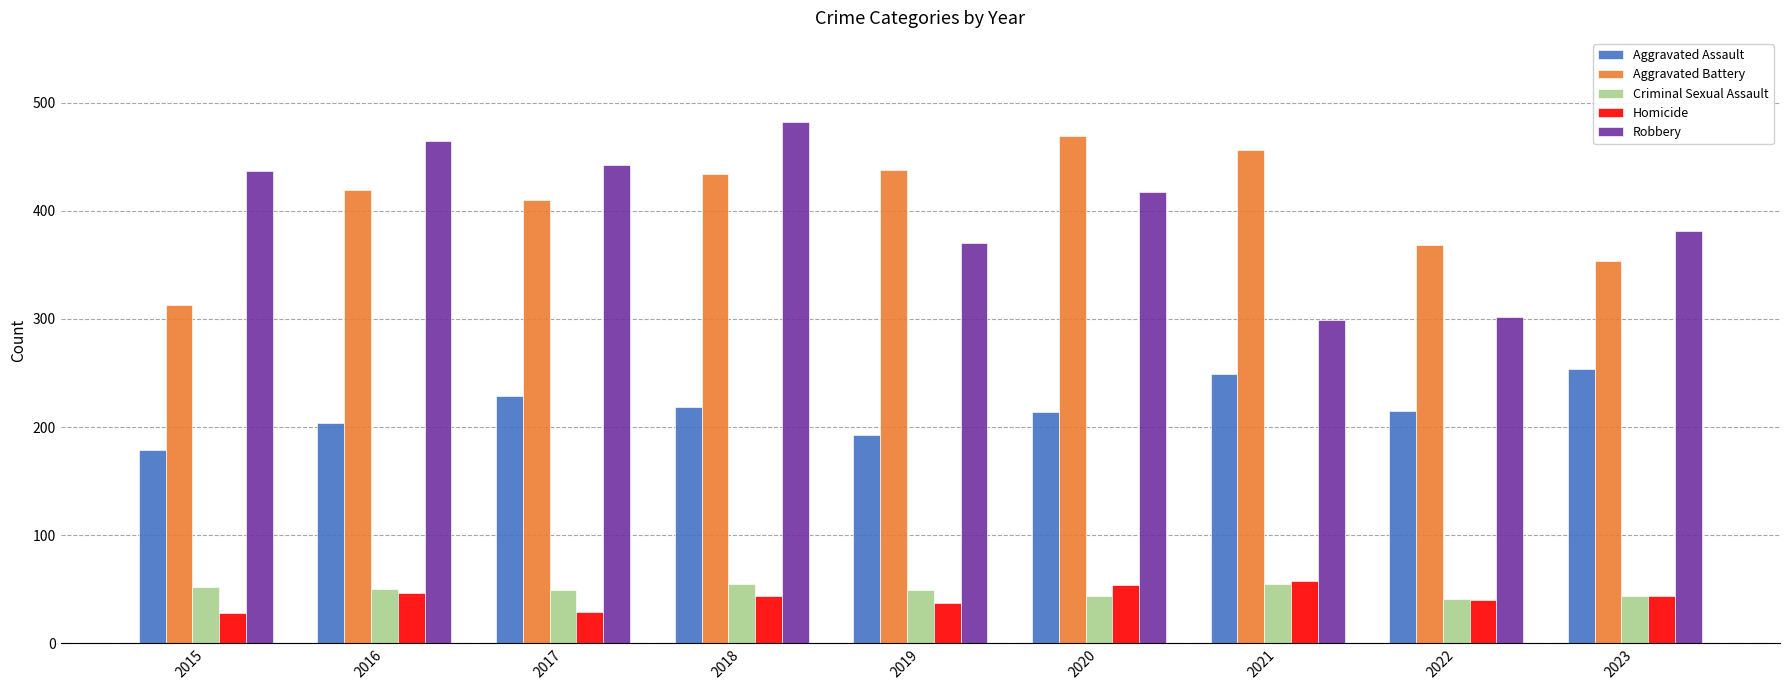

What are all the series names shown in the legend?

Aggravated Assault, Aggravated Battery, Criminal Sexual Assault, Homicide, Robbery